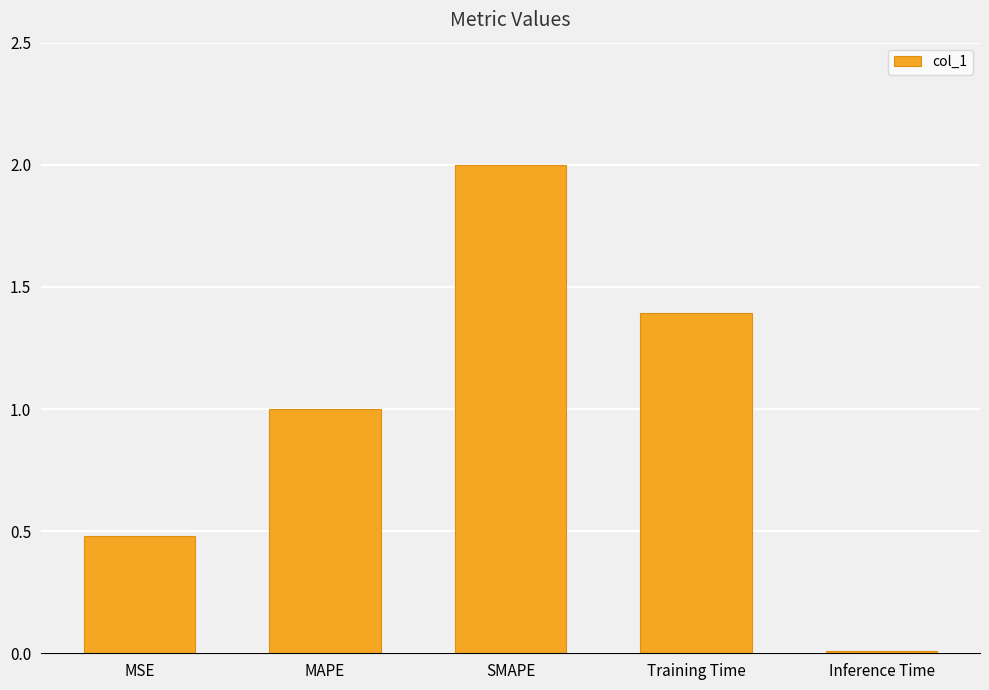

What is the sum of the values at Training Time and SMAPE?

3.4